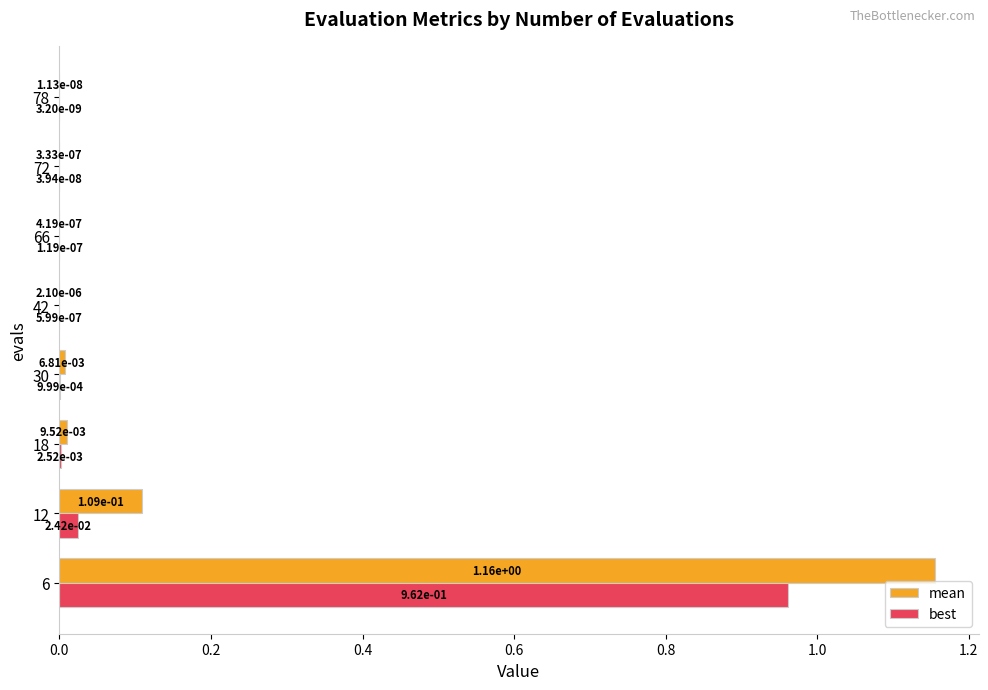

At which category is the sum across all series the highest?

6